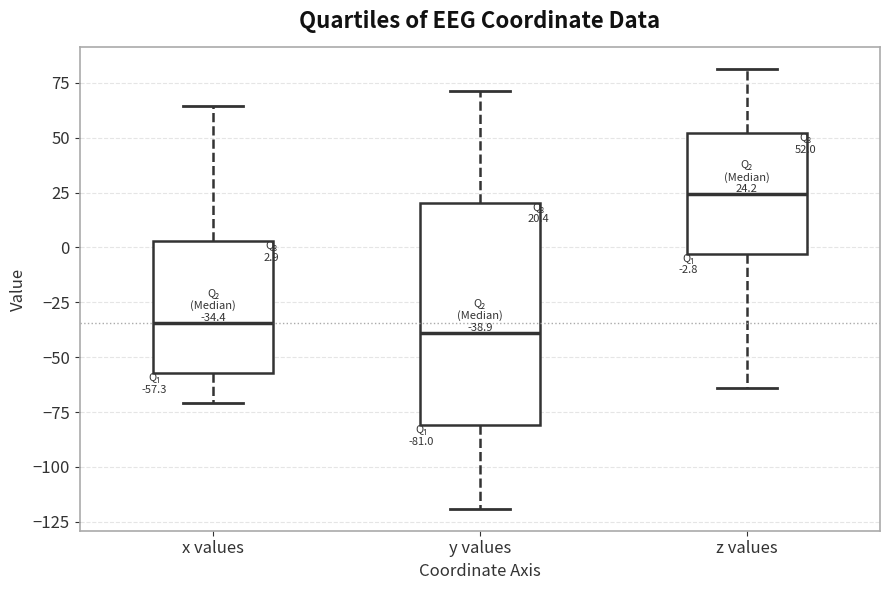

Comparing the boxes themselves (not the whiskers), which one is the tallest?

y values